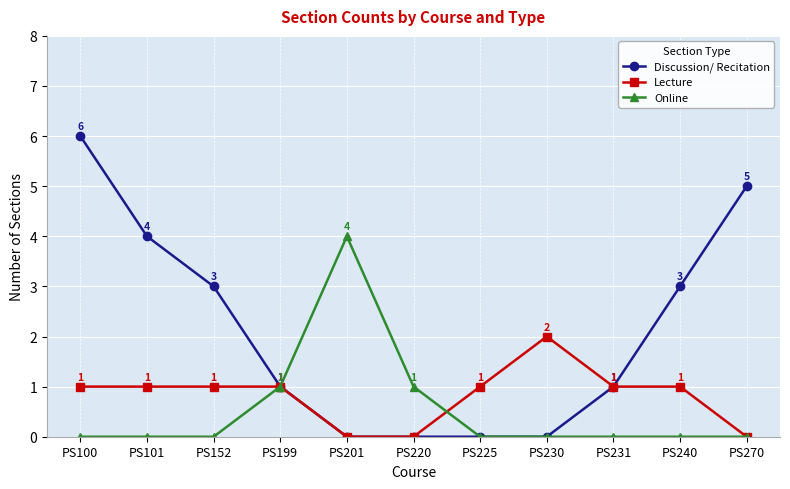

At which category does the chart reach its peak across all series?

PS100